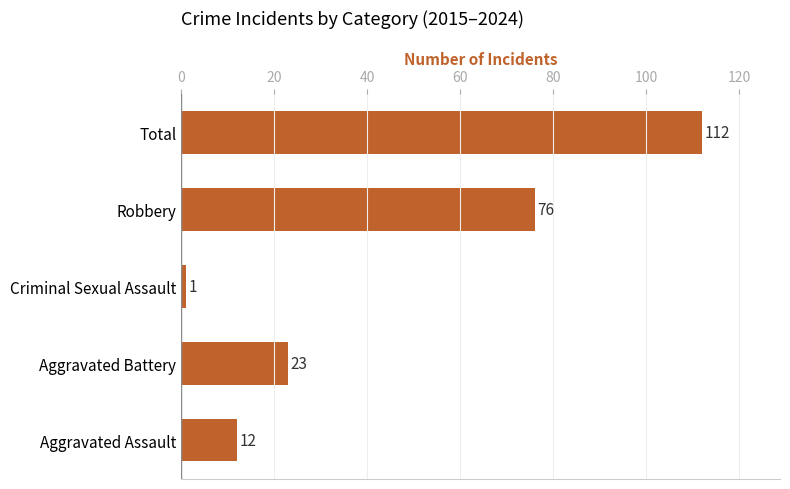

What is the difference between the maximum and minimum values?

111